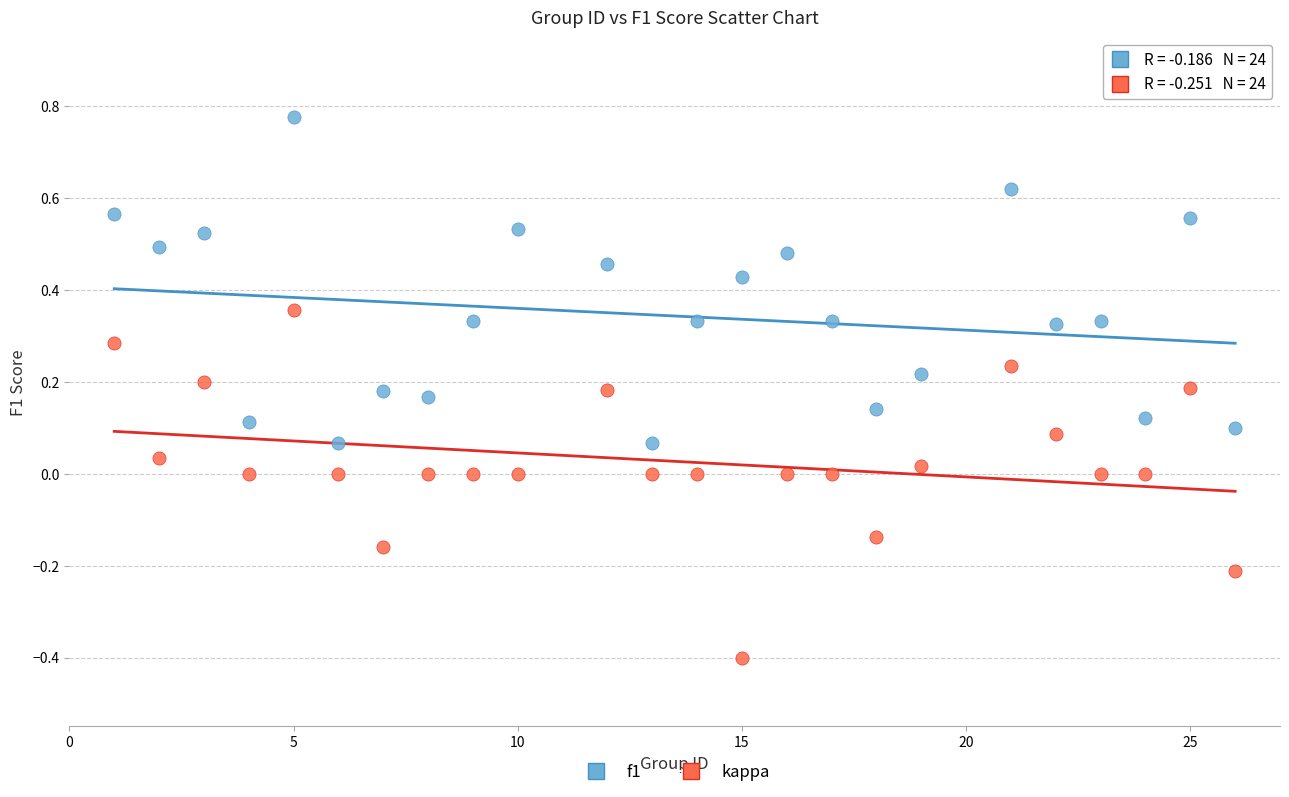

Across all data points, what is the range of X values (max minus min)?

25.0